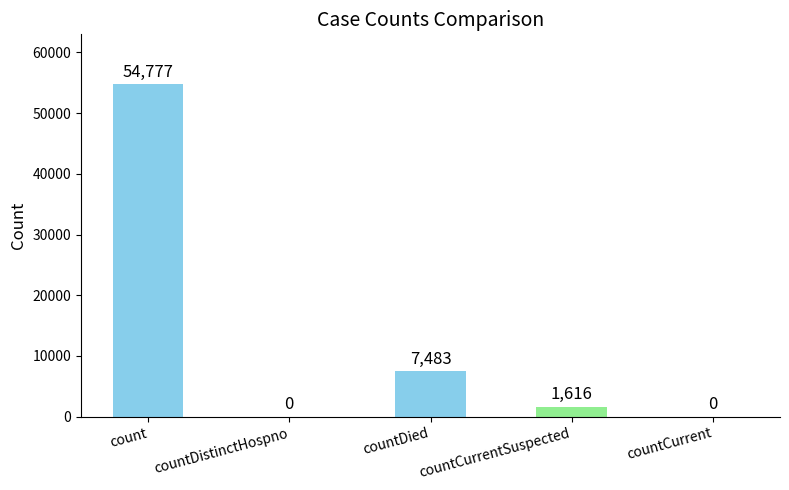

How many categories are shown in the chart?

5